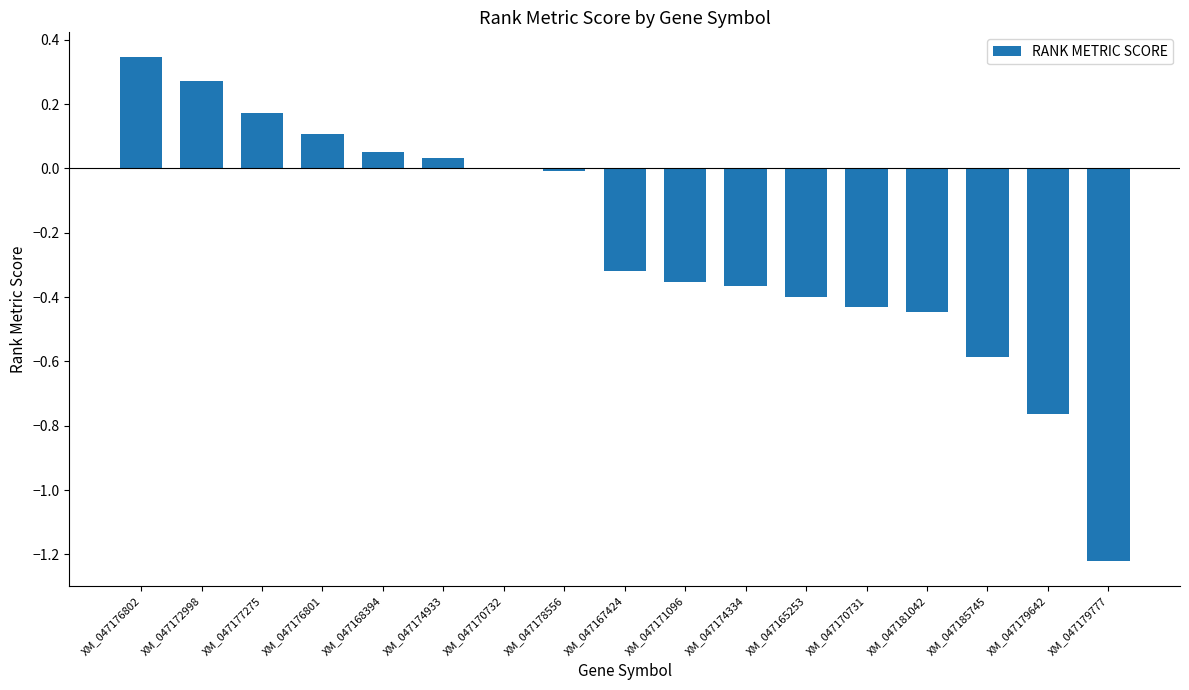

Does the chart contain stacked bars?

No